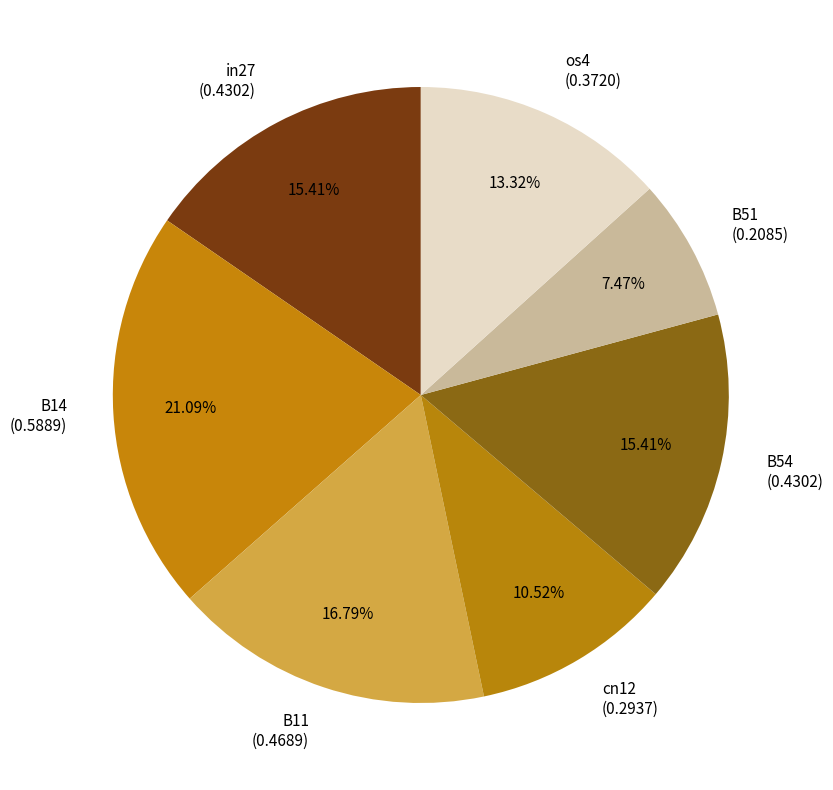

The B51 slice represents 1% of the pie. True or false?

False